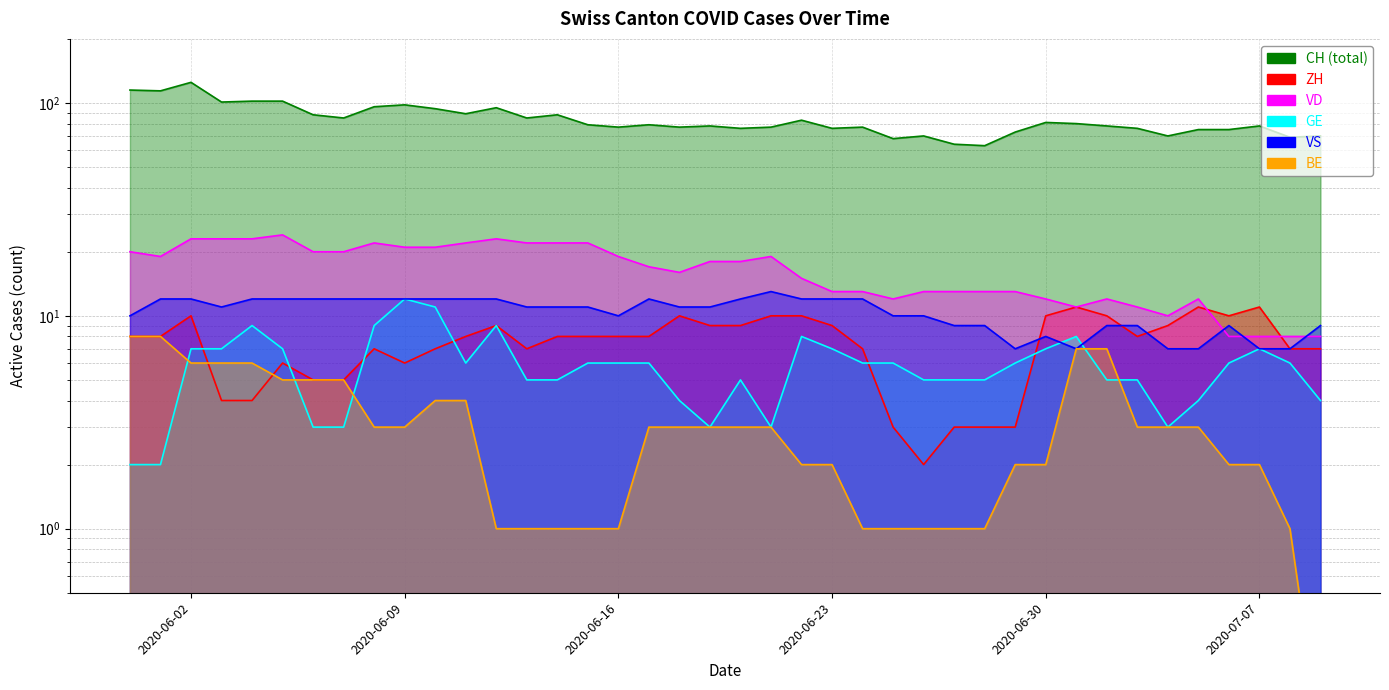

Which category has the lowest value in the VD series?

2020-07-06